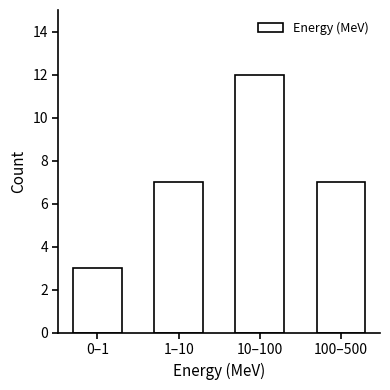

Reading left to right, what are all the values shown in this chart?

0–1=3	1–10=7	10–100=12	100–500=7